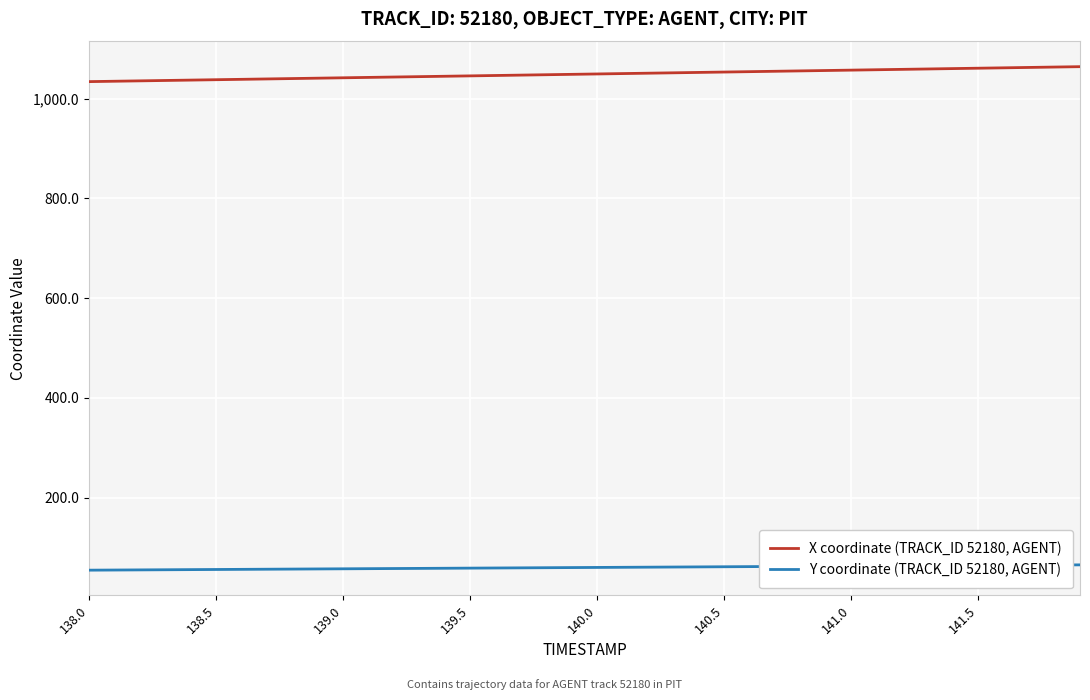

Which series has the largest total across all categories?

X coordinate (TRACK_ID 52180, AGENT)